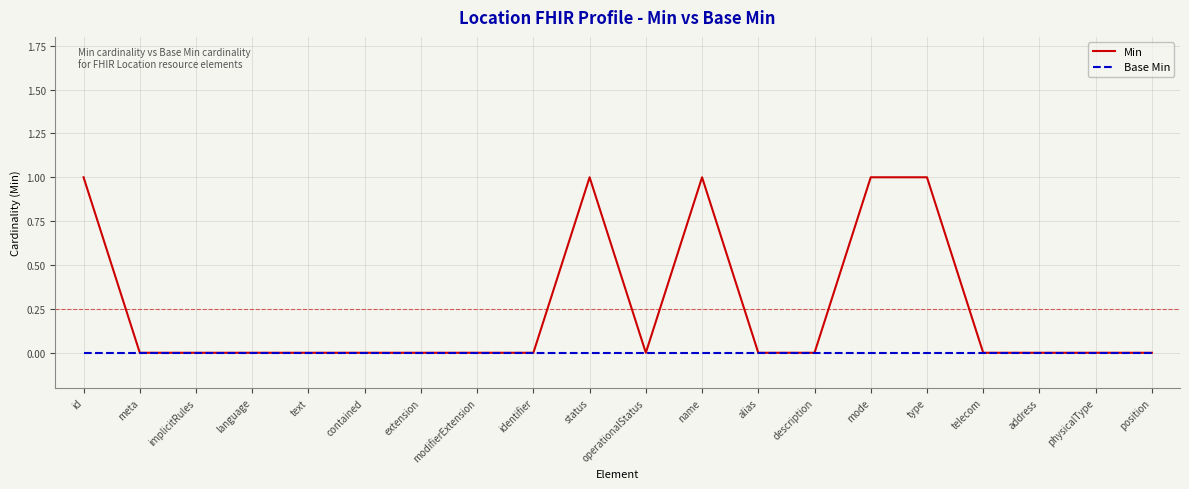

The value of Base Min at description is 0. True or false?

True